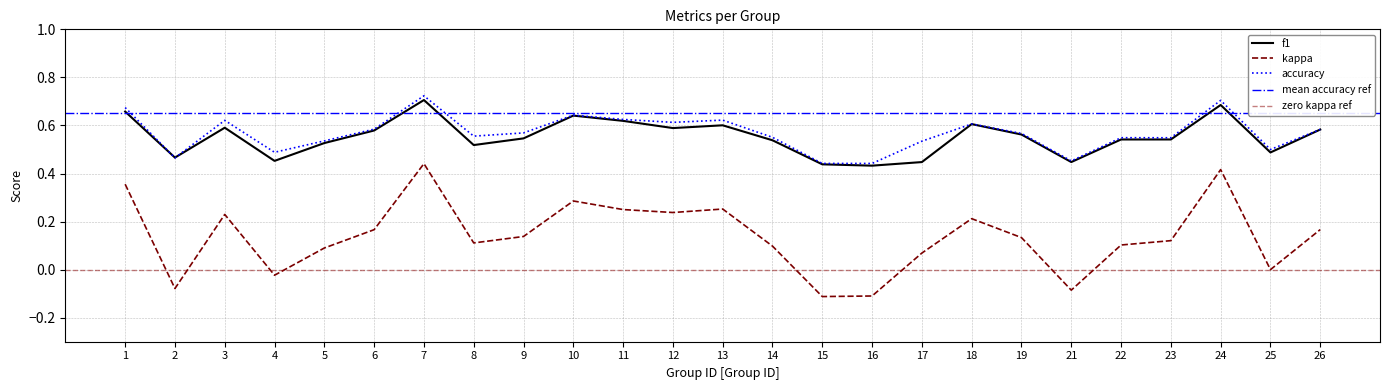

At which label does kappa first exceed 0?

1